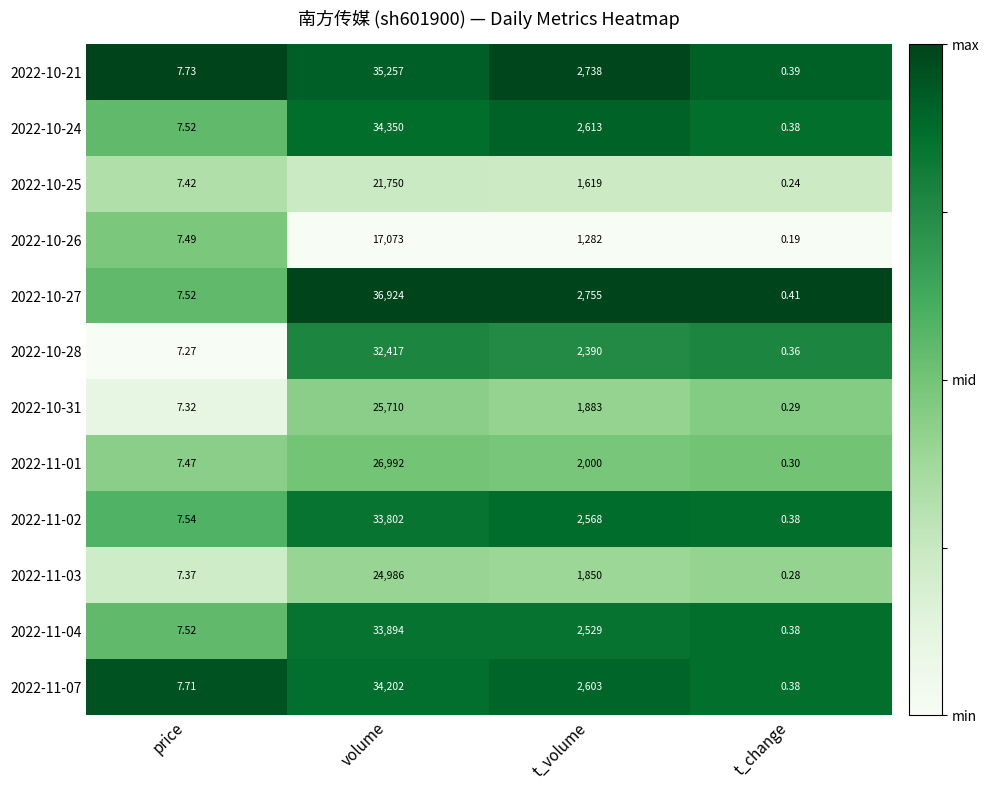

At which category is the sum across all series the highest?

volume